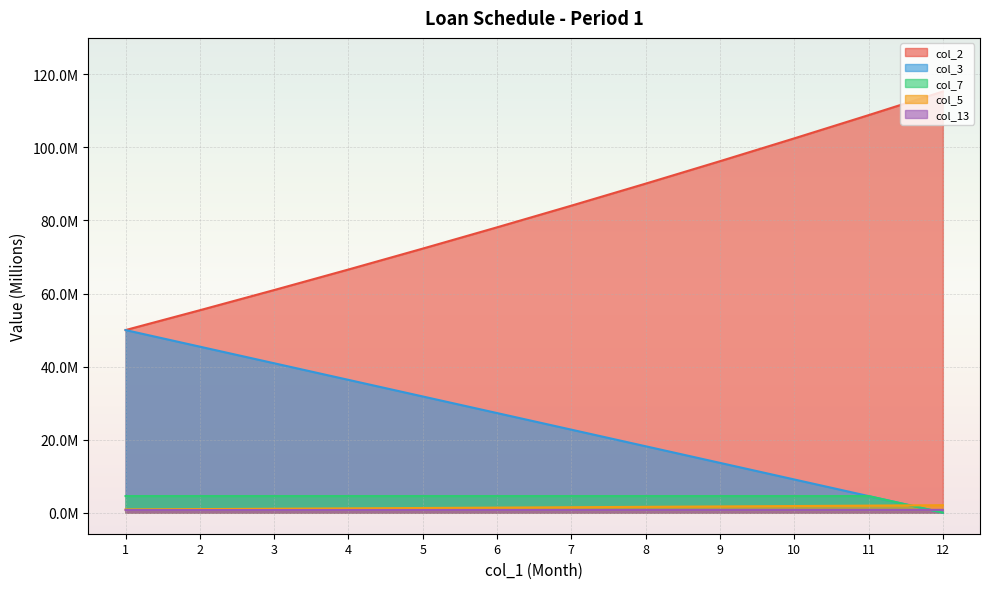

At which label is col_7 closest to 2?

12